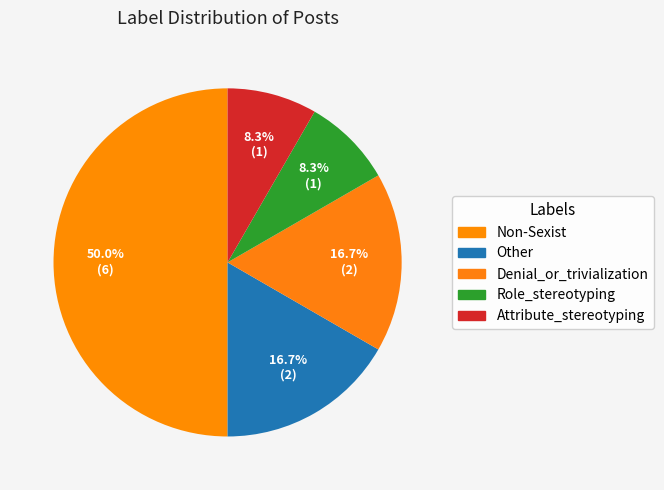

Is Role_stereotyping the majority of the pie?

No